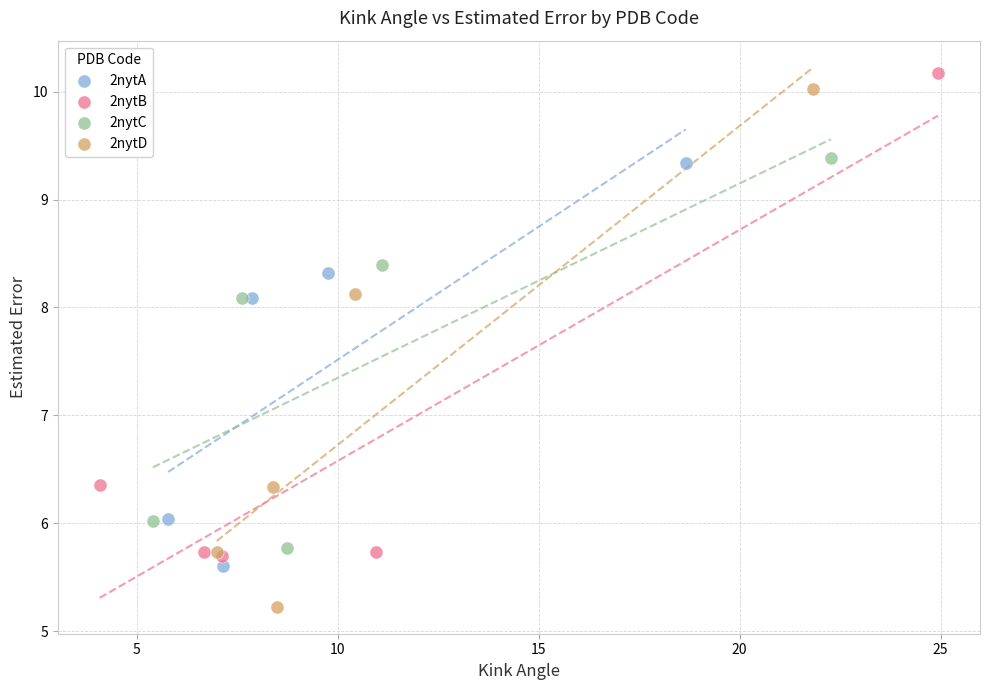

Which series has the largest Y range (max minus min)?

2nytD